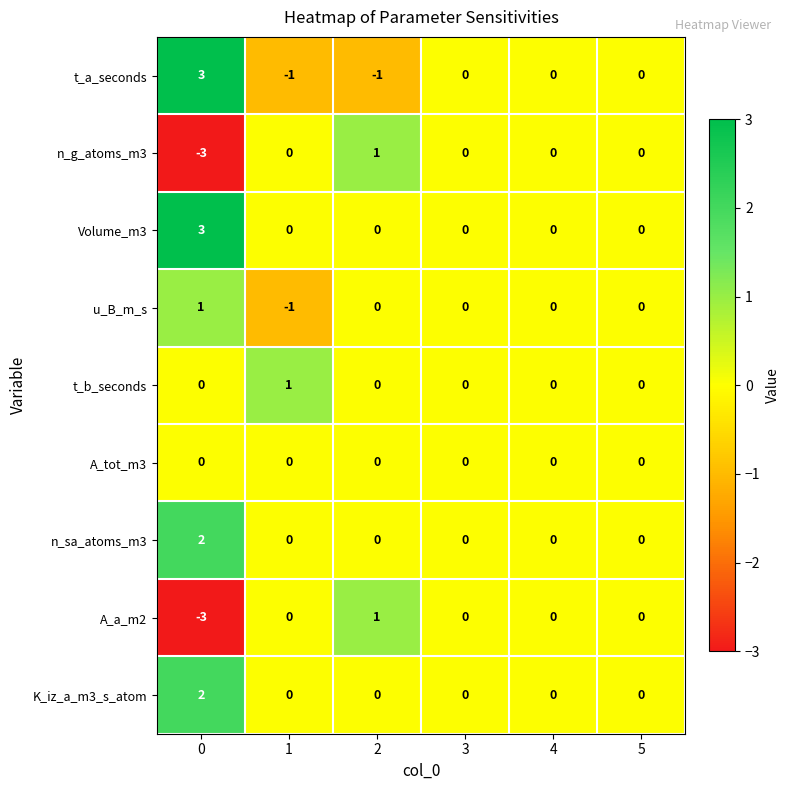

Which series has the largest total across all categories?

Volume_m3